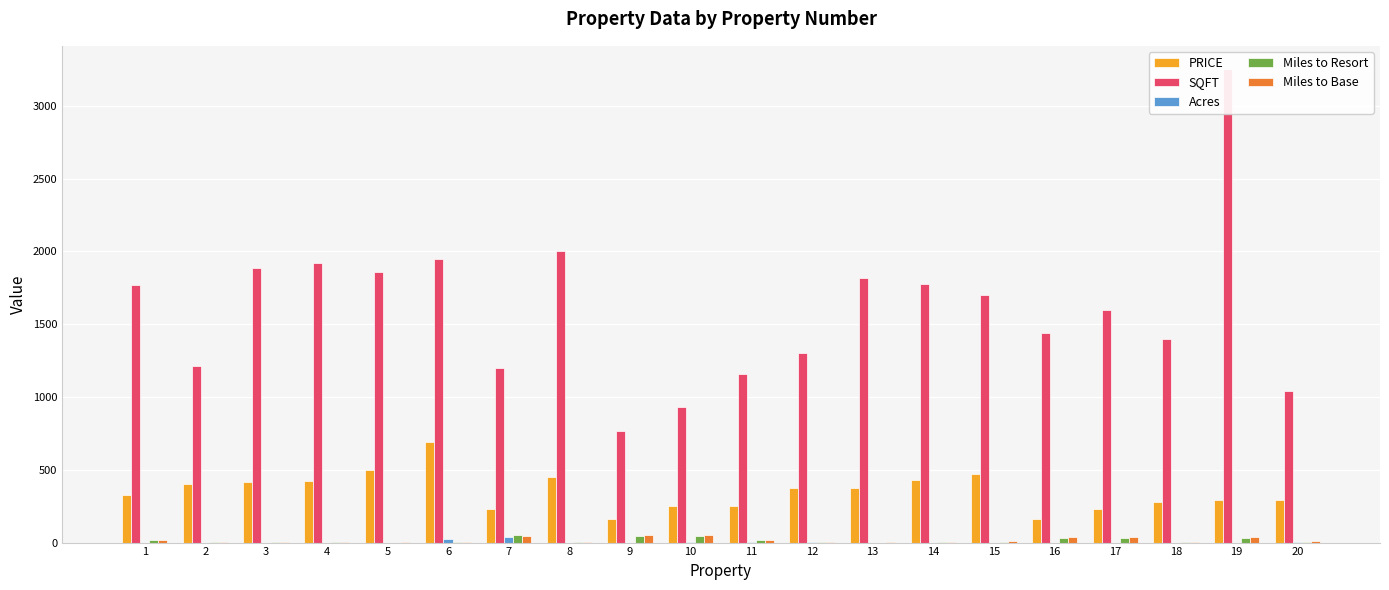

Which series has the largest range (max minus min)?

SQFT